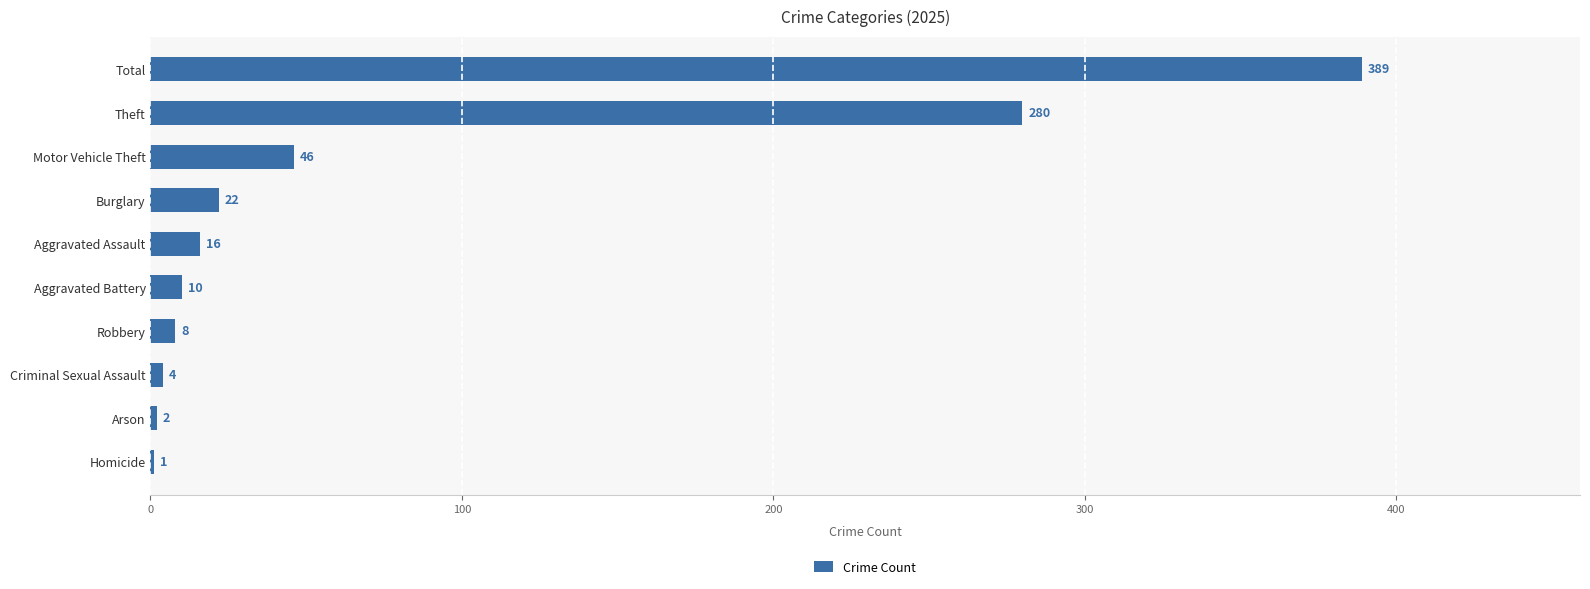

At which label is the value closest to 195?

Theft